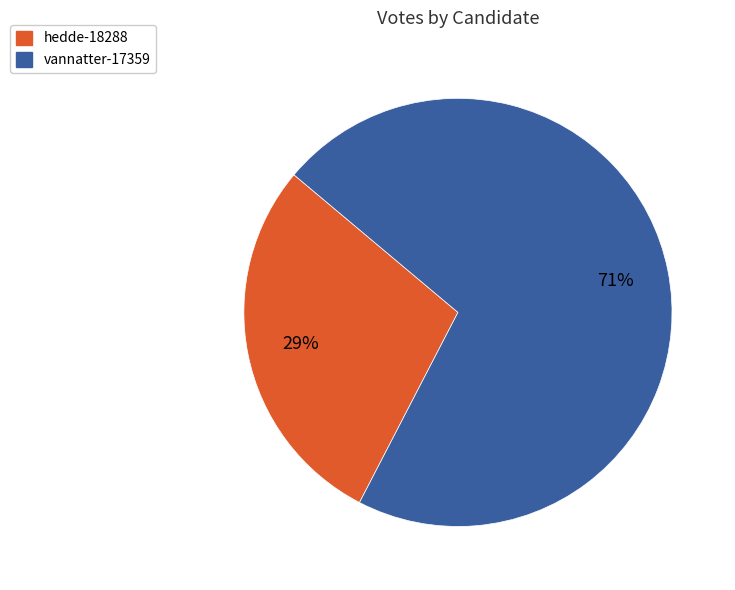

To the nearest percent, what portion does hedde-18288 represent?

29%